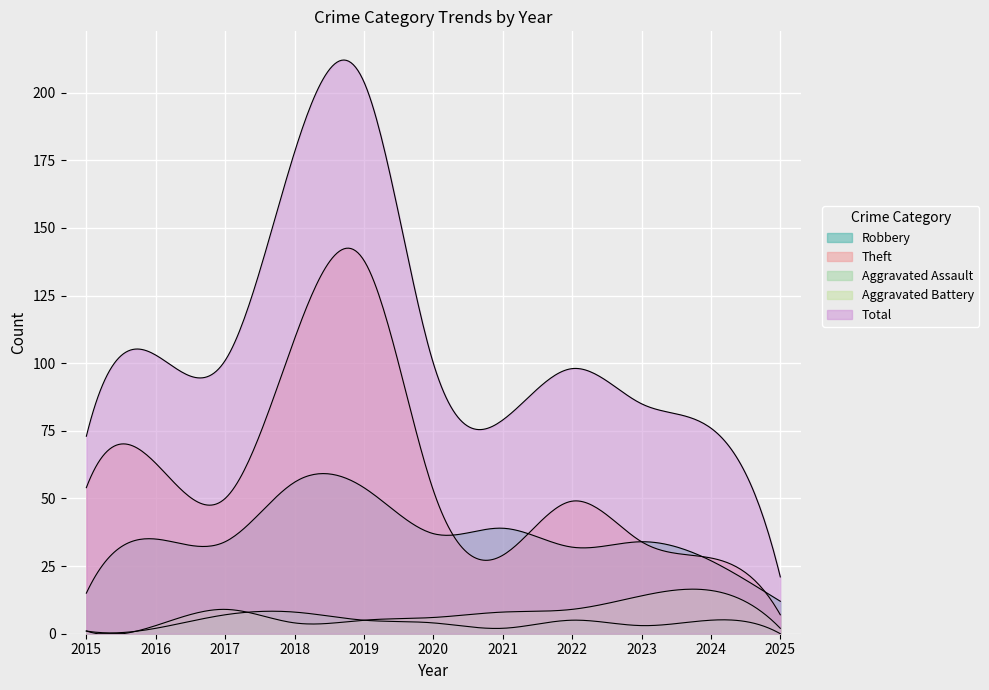

Reading left to right, list all the values displayed in this chart.

Robbery: 15	35	34	56	54	37	39	32	34	27	12
Theft: 54	63	50	109	138	53	29	49	34	28	7
Aggravated Assault: 1	2	7	8	5	4	2	5	3	5	0
Aggravated Battery: 1	3	9	4	5	6	8	9	14	16	2
Total: 73	103	101	178	204	100	79	98	85	76	21